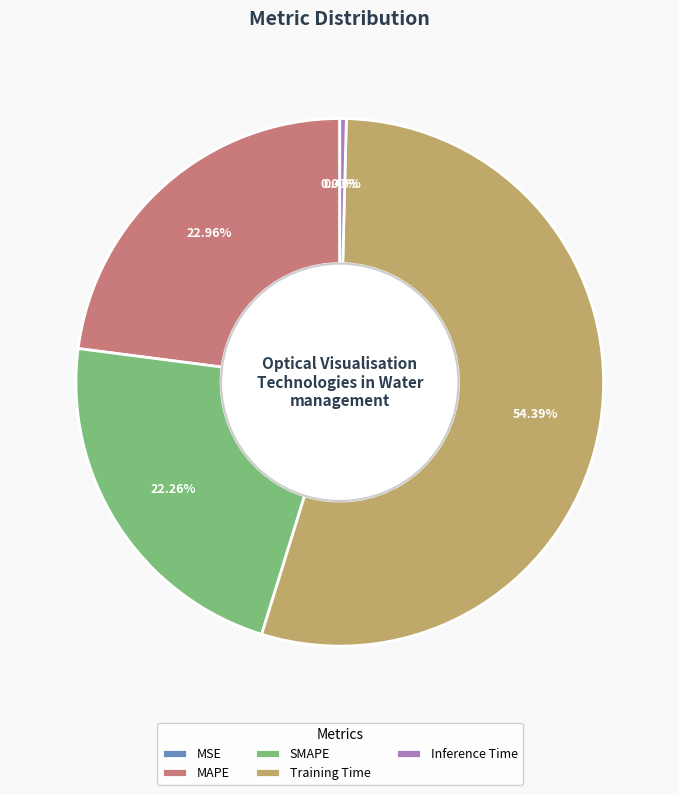

Do MAPE and Training Time together represent more than half of the pie?

Yes